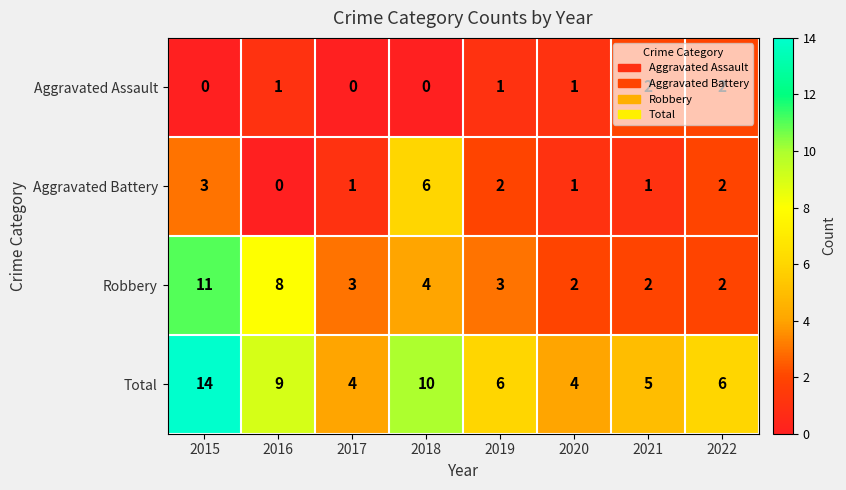

Which series has the largest range (max minus min)?

Total